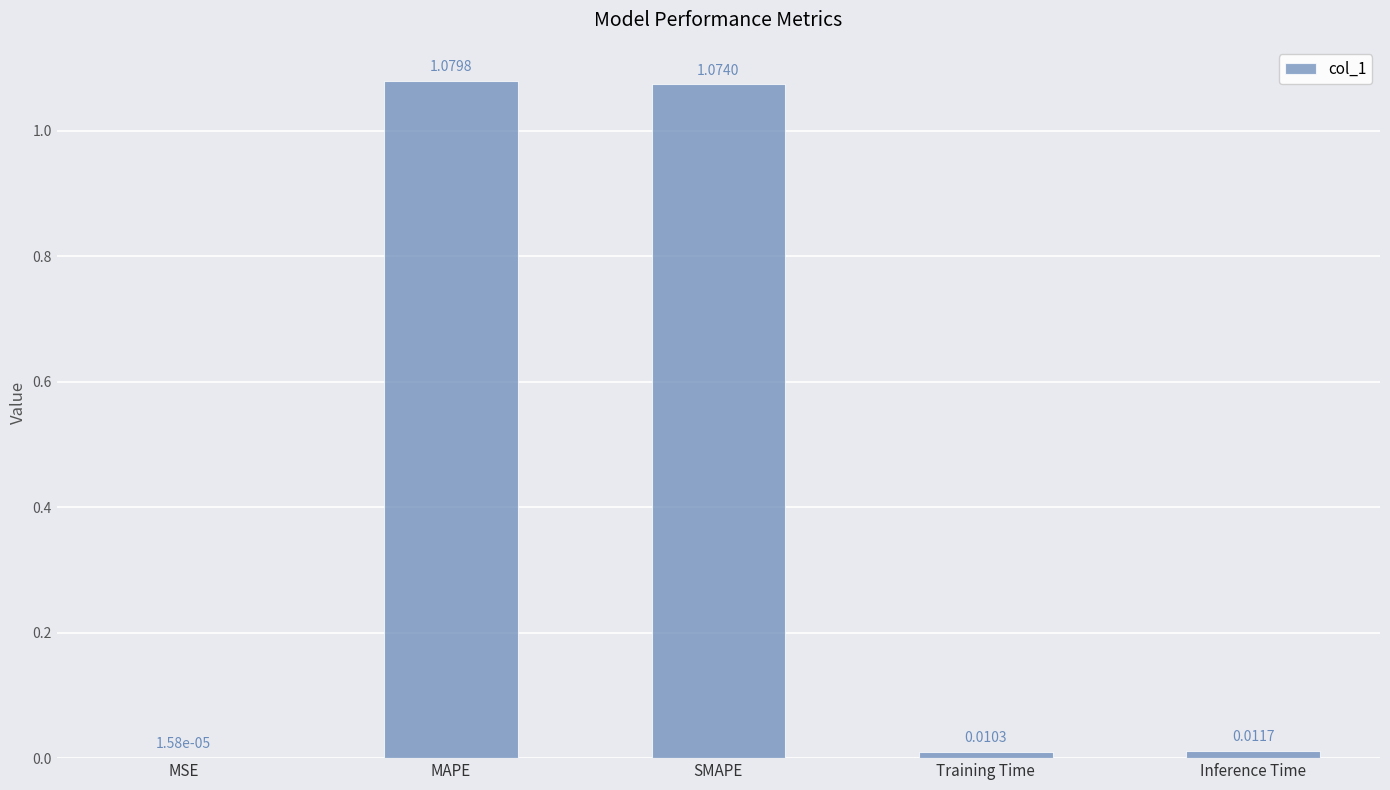

At which label is the value closest to 0?

MSE